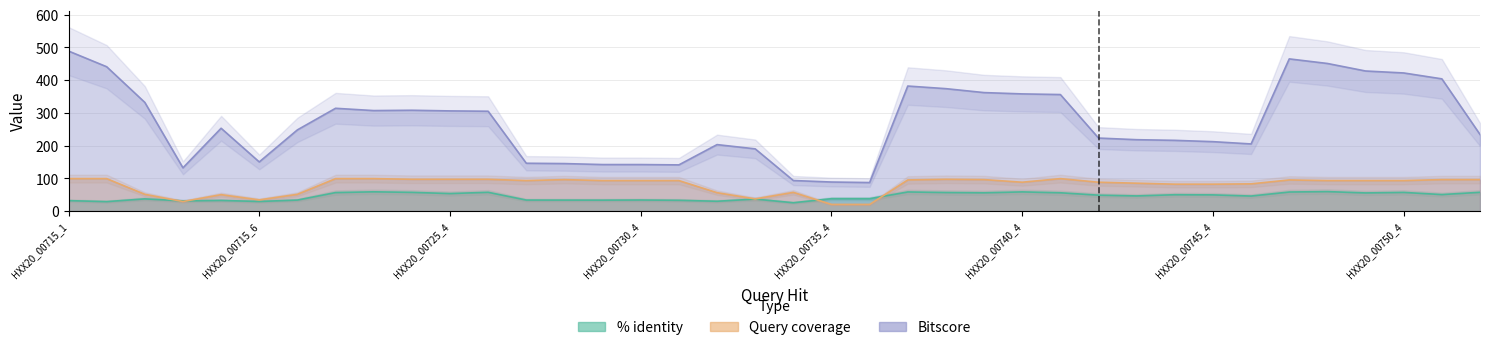

What is the lowest value of the % identity series?

25.3